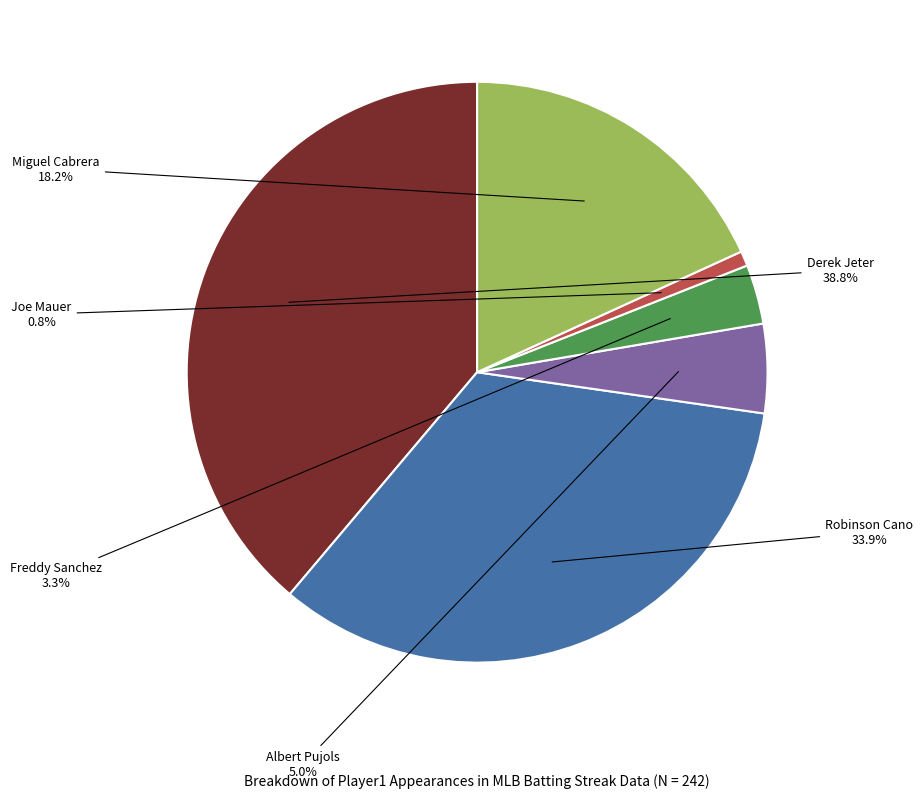

Is there a majority slice in this chart?

No